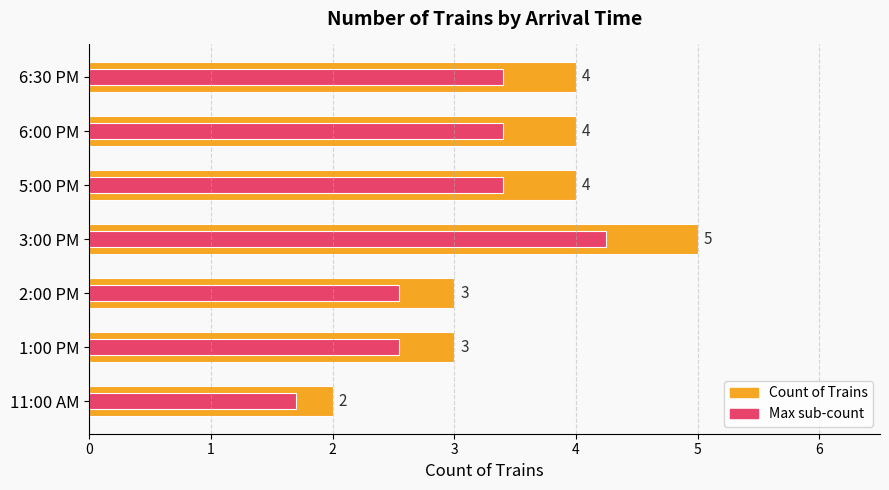

What are all the series names shown in the legend?

Count of Trains, Max sub-count